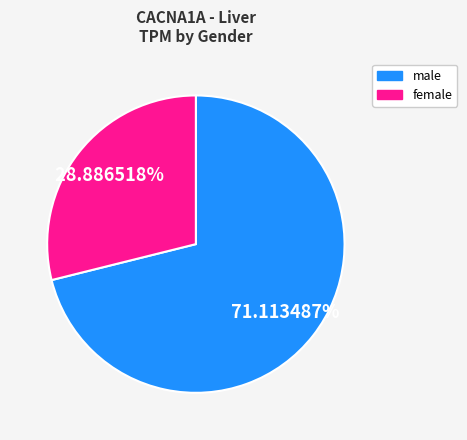

Does any single category account for the majority?

Yes